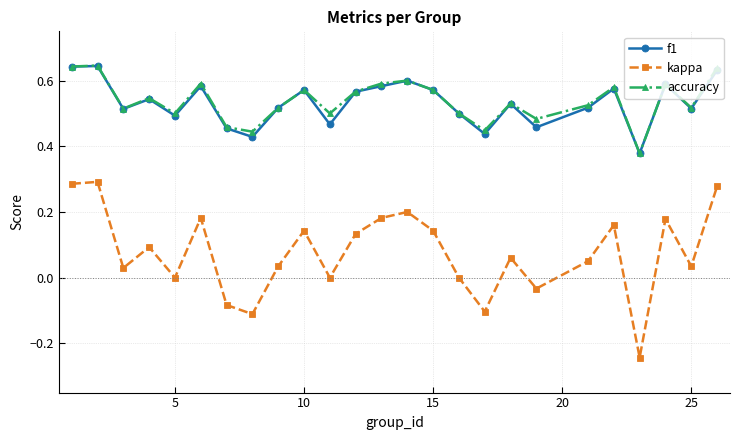

True or false: accuracy has more than 1 interior local peaks.

True